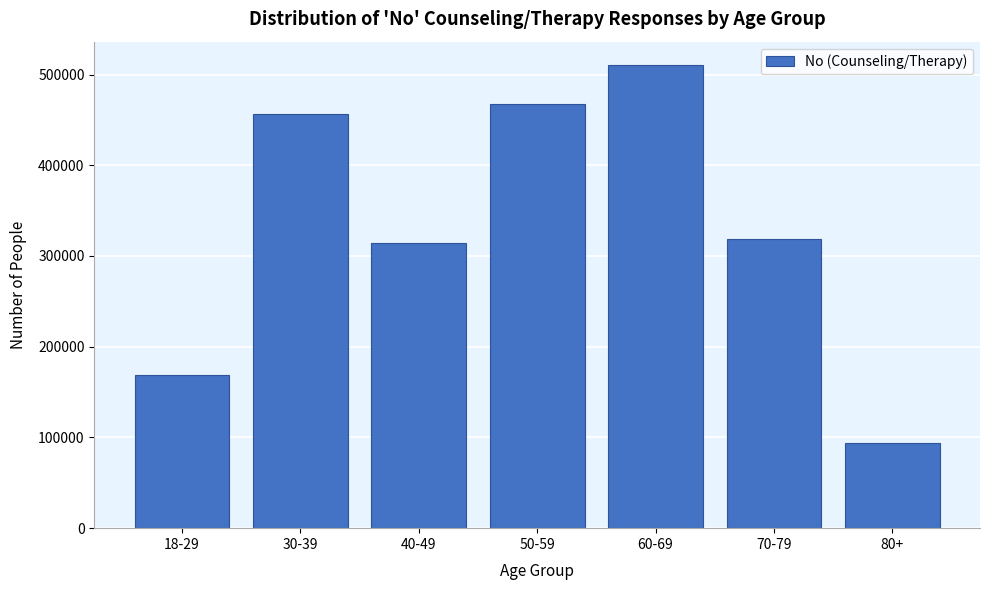

Reading right to left, transcribe all the data shown in this chart.

94421	318870	510711	467300	314201	456044	168882